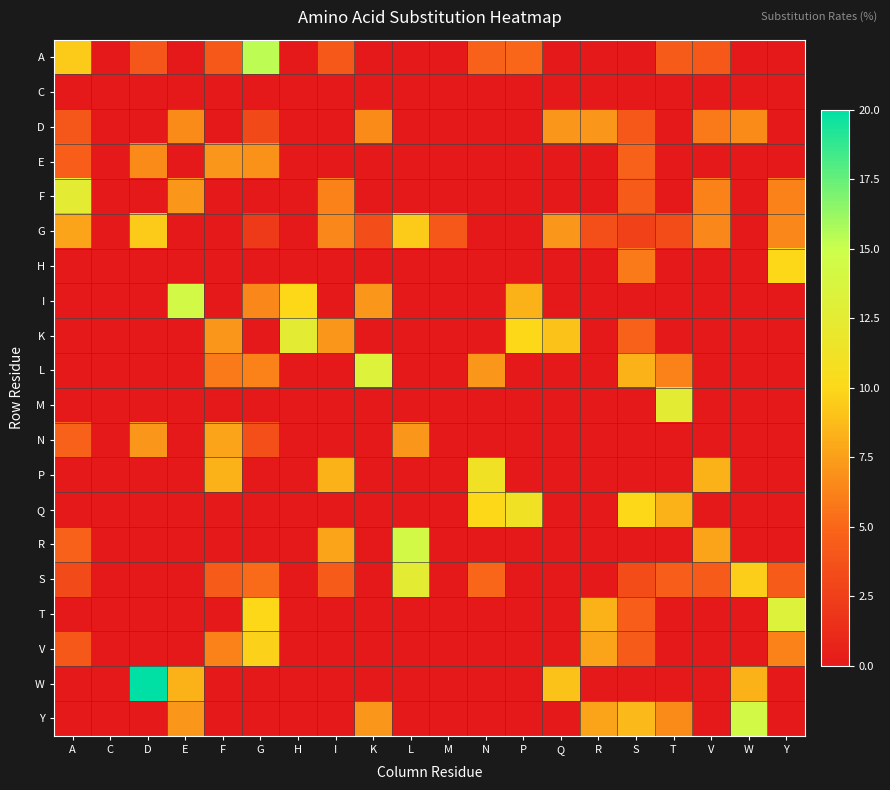

At E, list the series in order from largest to smallest.

I, W, F, Y, D, A, C, E, G, H, K, L, M, N, P, Q, R, S, T, V